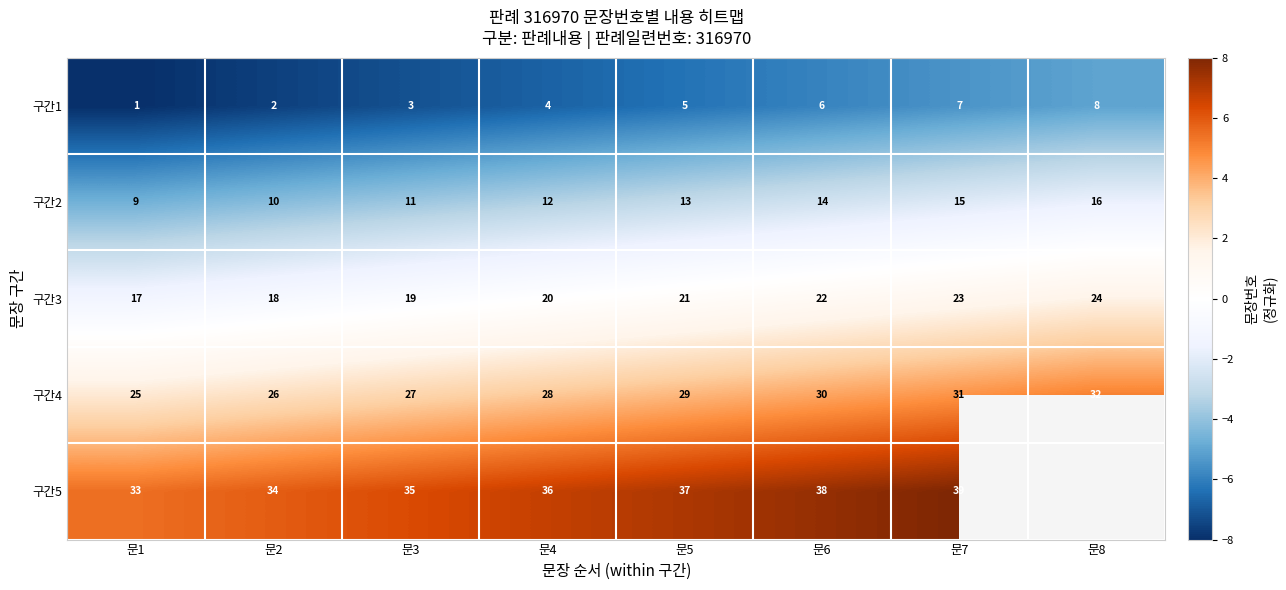

Where is 구간1 nearest to the value 4?

문4